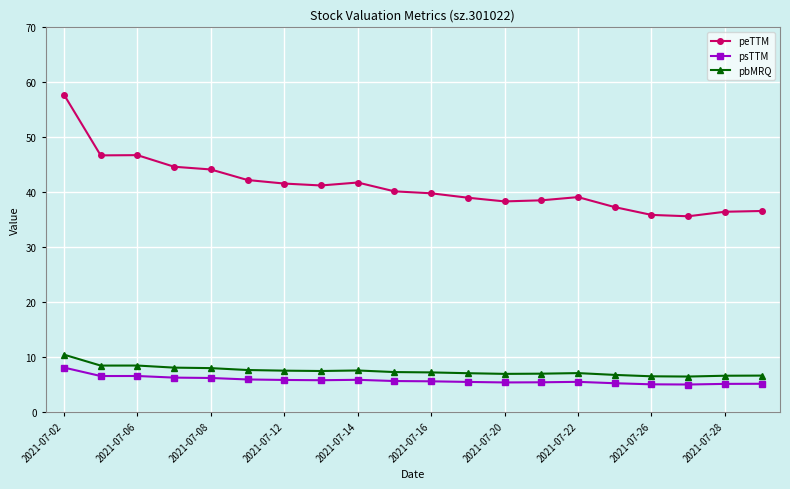

Which series has the largest total across all categories?

peTTM